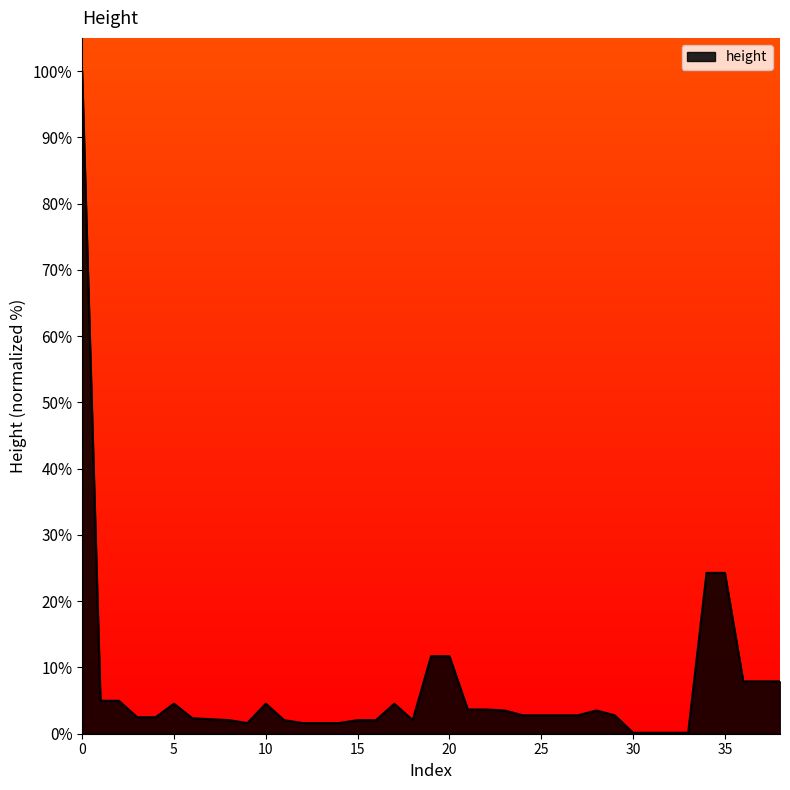

What is the maximum value shown in the chart?

100.0